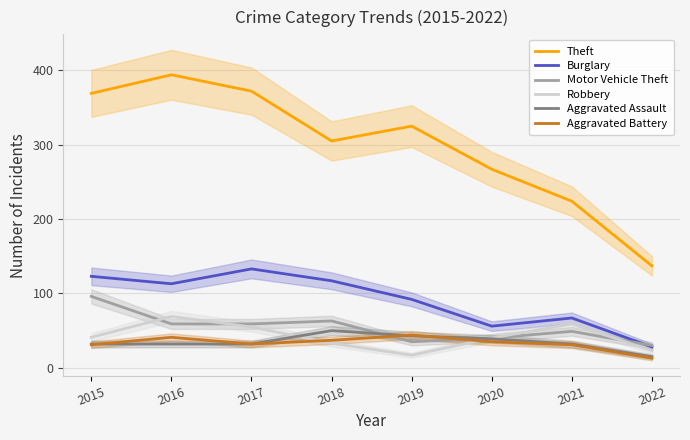

How many values in the Aggravated Assault series exceed 32?

3